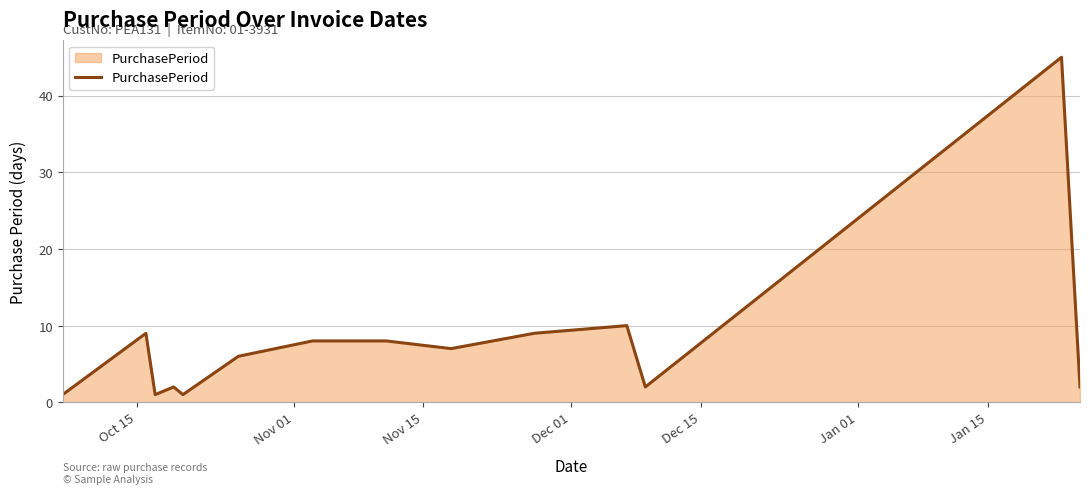

What is the sum of all values?

111